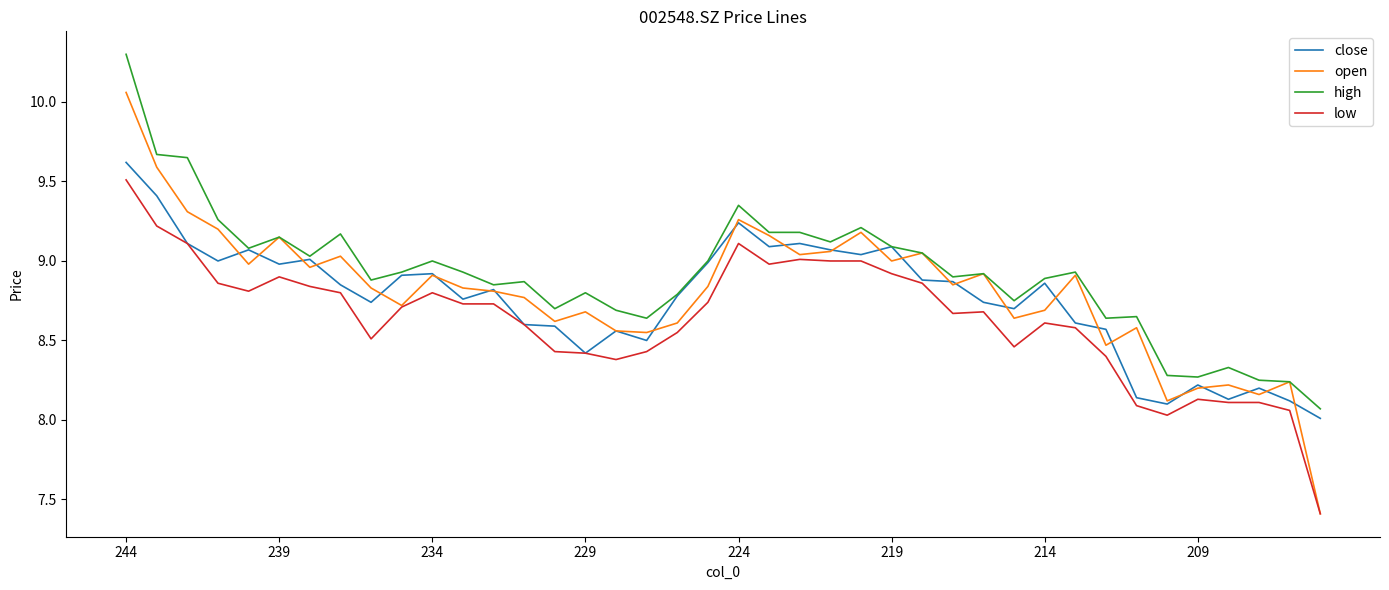

Which series has the widest spread of values?

open